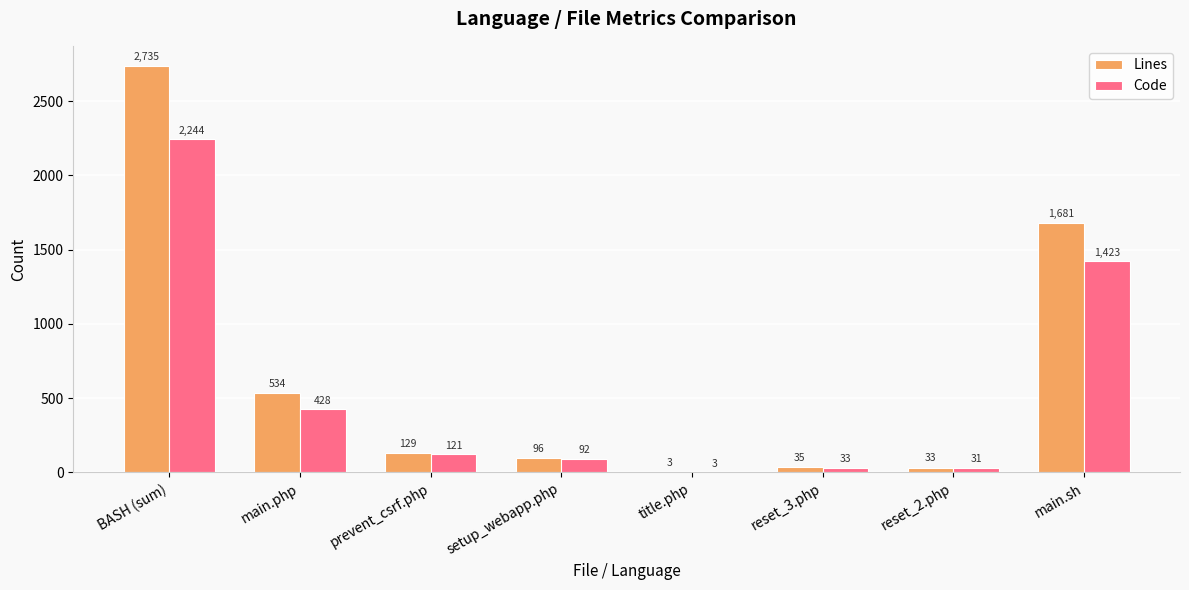

Which series changed the most between title.php and reset_2.php?

Lines